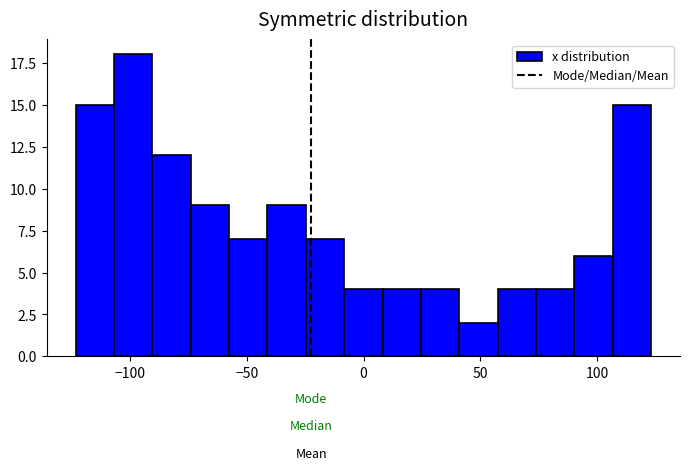

Read against the x-axis, roughly where is the centre of the tallest bar?

-100